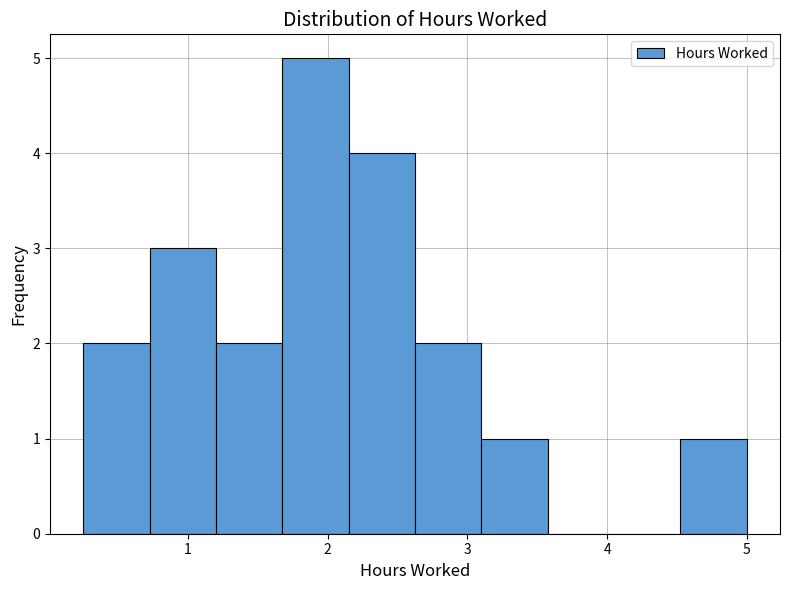

What is the height of the bar covering 1.2 to 1.7 on the x-axis? Neither the bar edges nor the heights are printed on the chart, so give them approximately, as read against the axes.

2